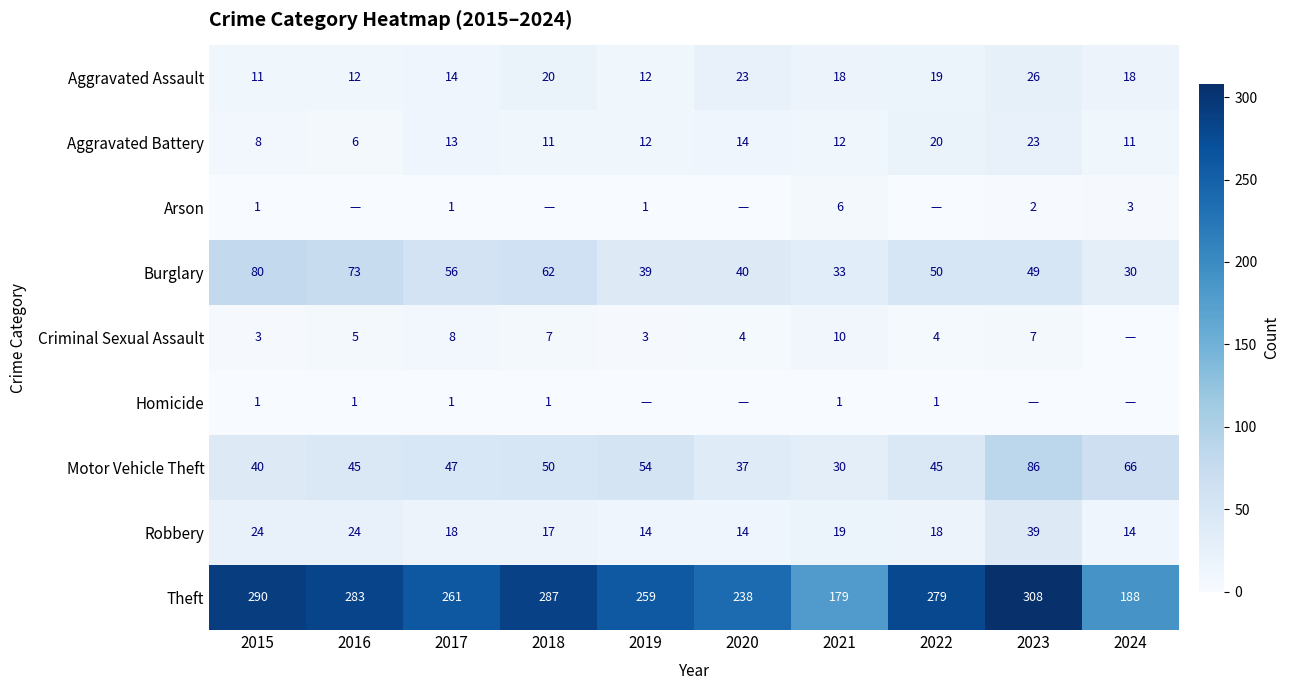

Is the value of Homicide at 2016 greater than the value of Motor Vehicle Theft at 2016?

No